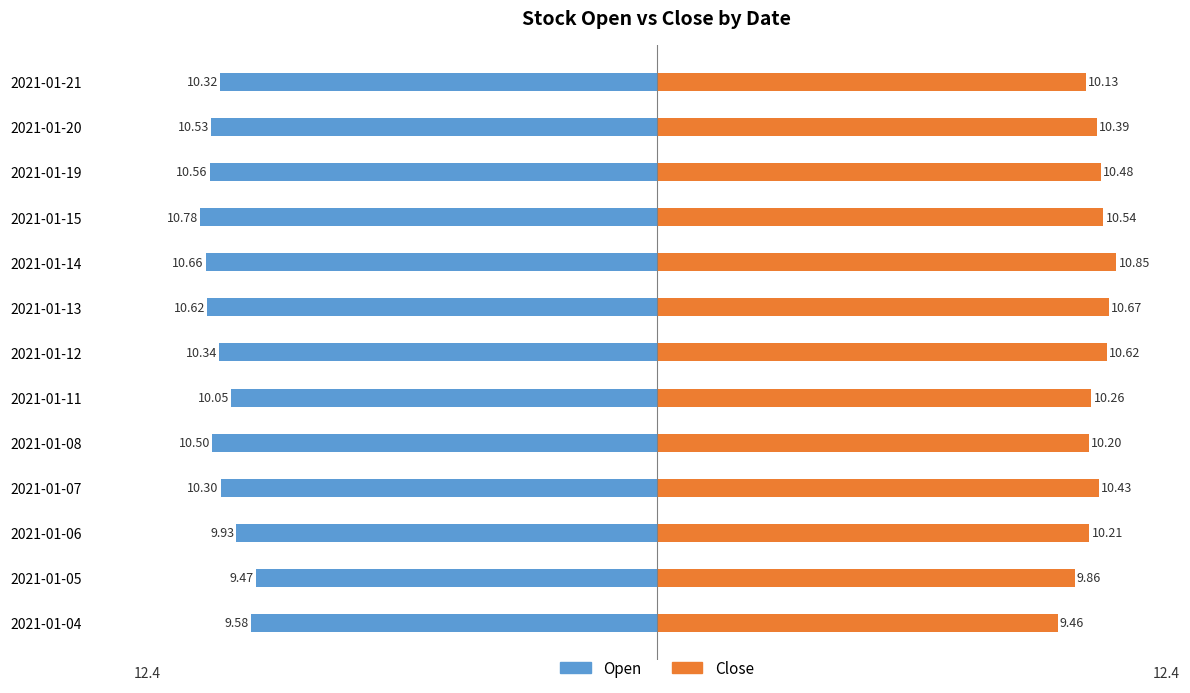

Reading right to left, transcribe all the data shown in this chart.

Open: -10.3	-10.5	-10.6	-10.8	-10.7	-10.6	-10.3	-10.1	-10.5	-10.3	-9.9	-9.5	-9.6
Close: 10.1	10.4	10.5	10.5	10.9	10.7	10.6	10.3	10.2	10.4	10.2	9.9	9.5